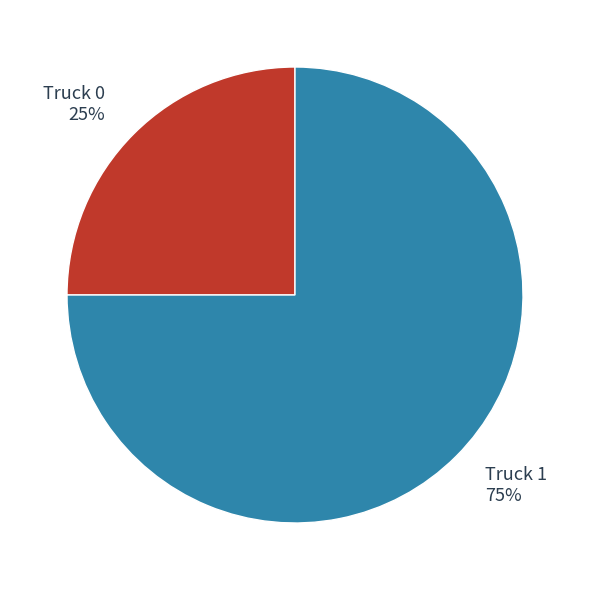

Is there a majority slice in this chart?

Yes